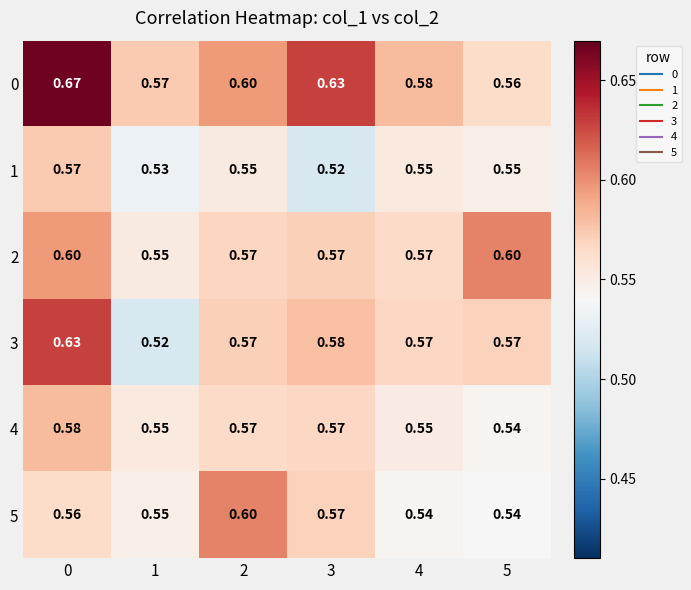

Is the value of 3 at 3 greater than the value of 4 at 2?

Yes